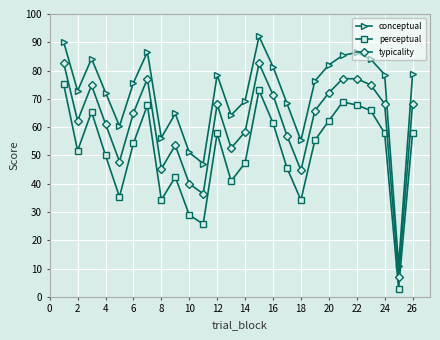

What is the minimum value shown in the chart?

2.9